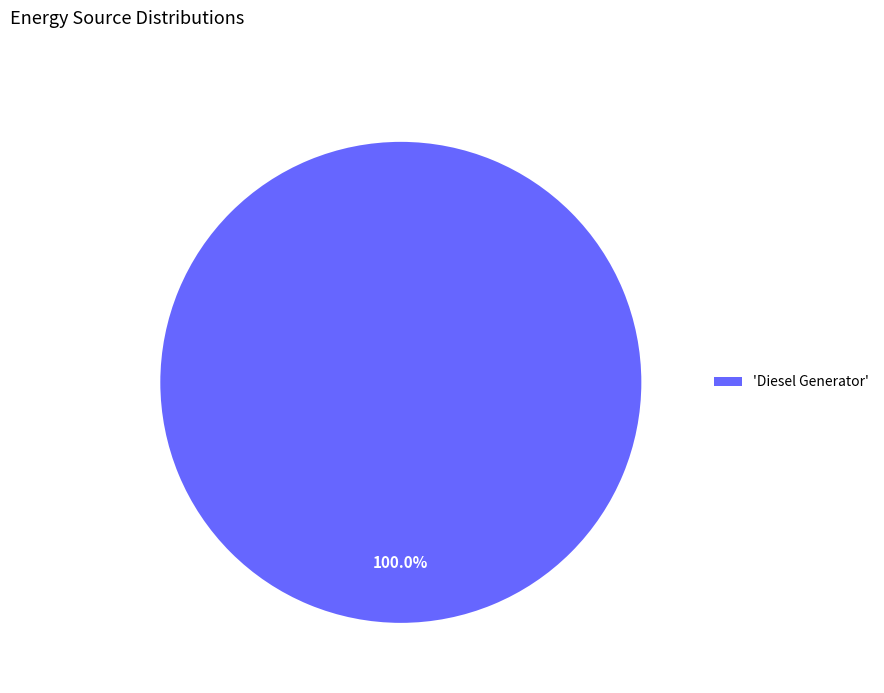

Rank the categories by value from lowest to highest.

'Diesel Generator'